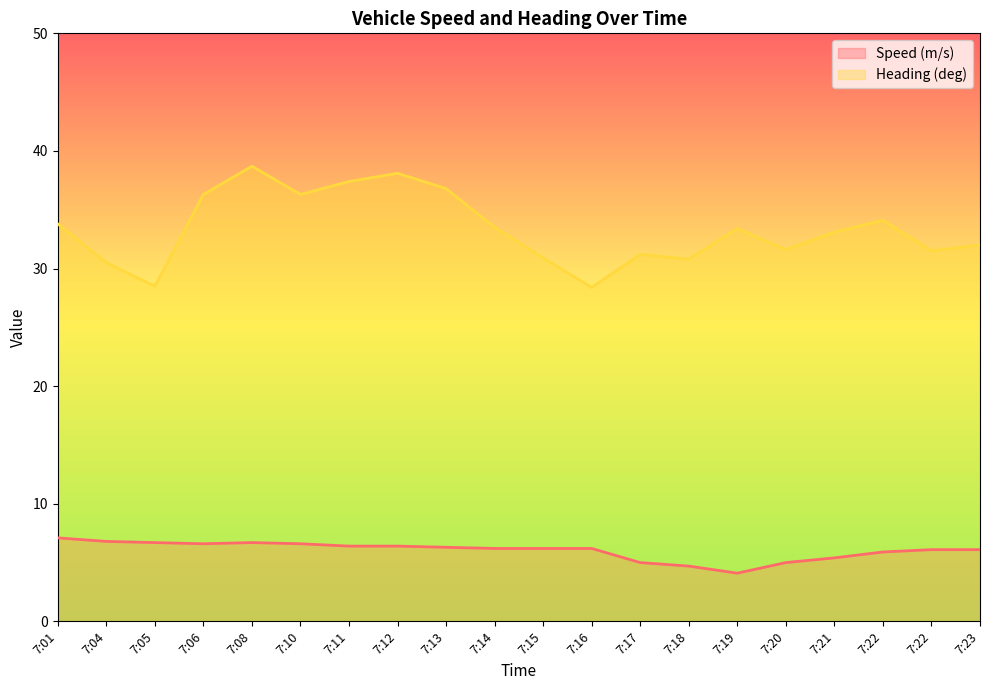

Rank the series by their average value, from highest to lowest.

Heading (deg), Speed (m/s)